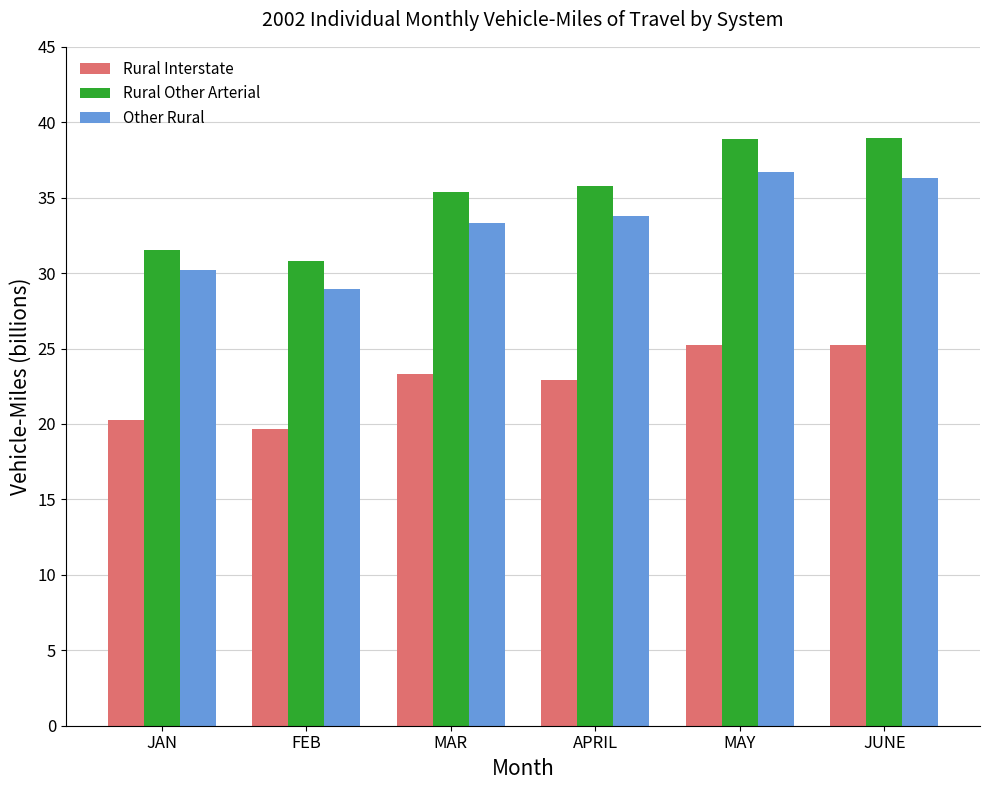

How many distinct data groups are displayed?

3